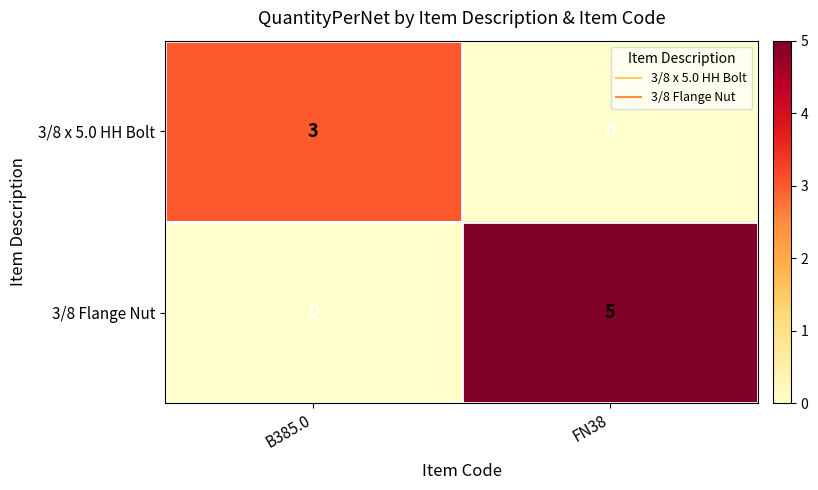

At how many categories does at least one series exceed 0?

2